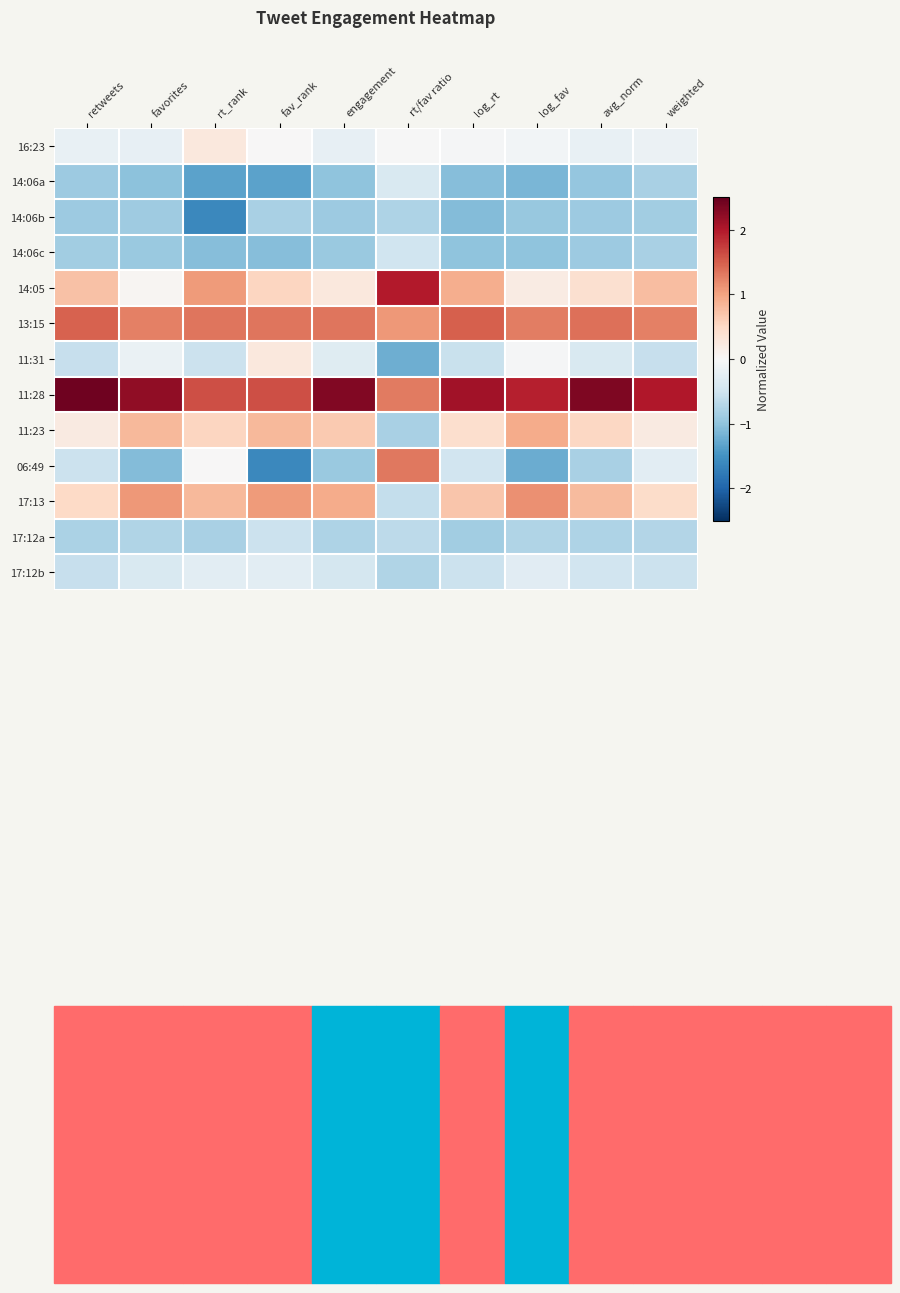

Count the number of categories in the chart.

10